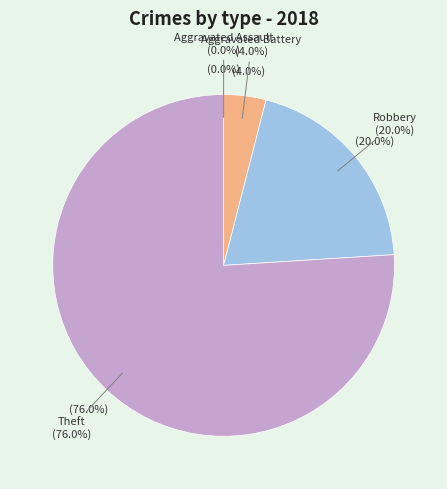

Which category has the smallest portion of the pie?

Aggravated Assault